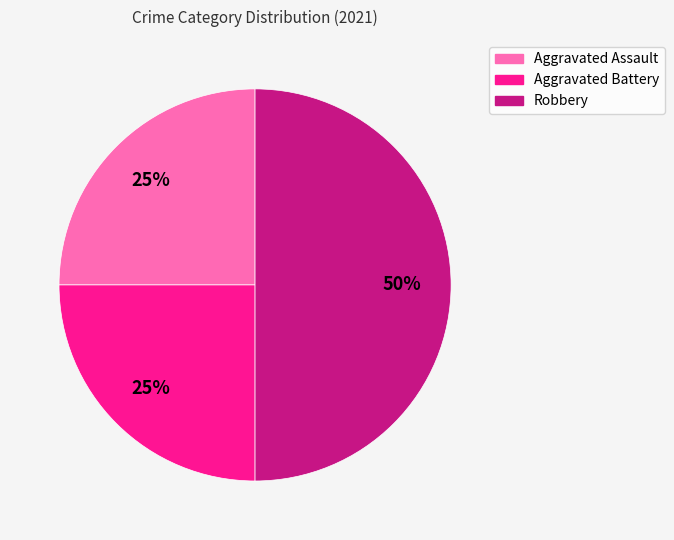

Count the number of slices in the pie.

3